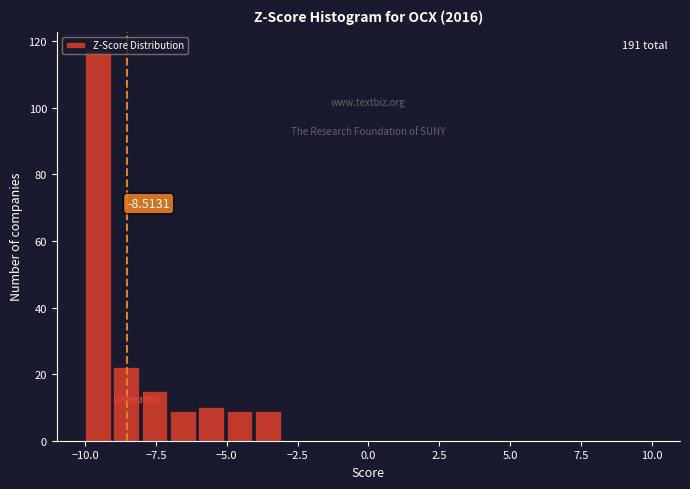

Around what value on the x-axis is the tallest bar? Give the approximate position of its centre, as read against the axis.

-9.5